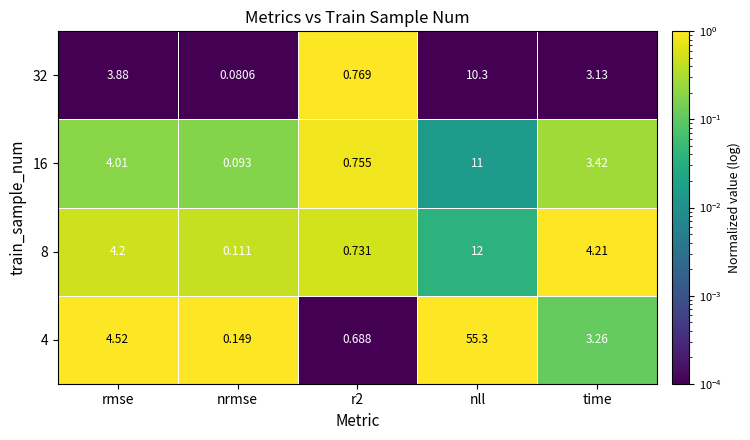

Is the value of 16 at time greater than the value of 4 at rmse?

No